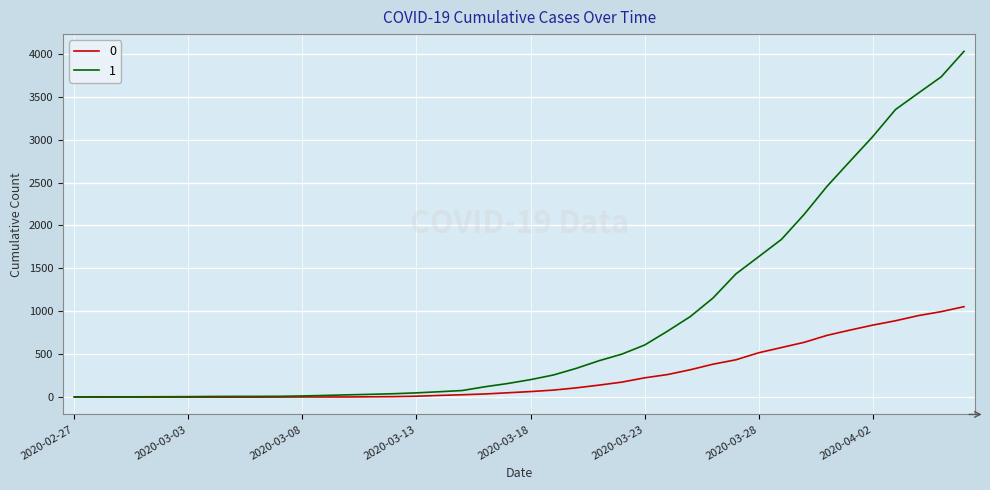

Rank the series by their average value, from lowest to highest.

0, 1